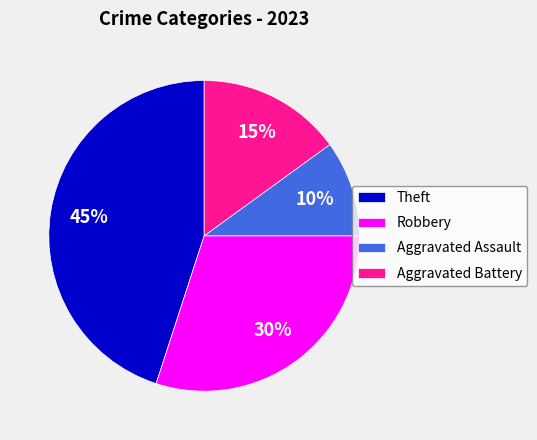

To the nearest percent, what is the difference between the Aggravated Assault and Aggravated Battery slice percentages?

5%